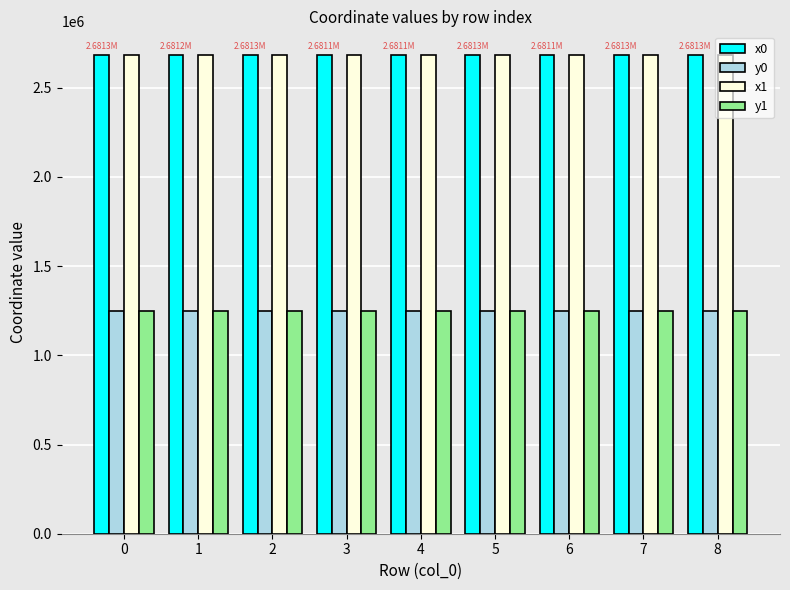

True or false: y0 has a value of 720365.6 at 1.

False